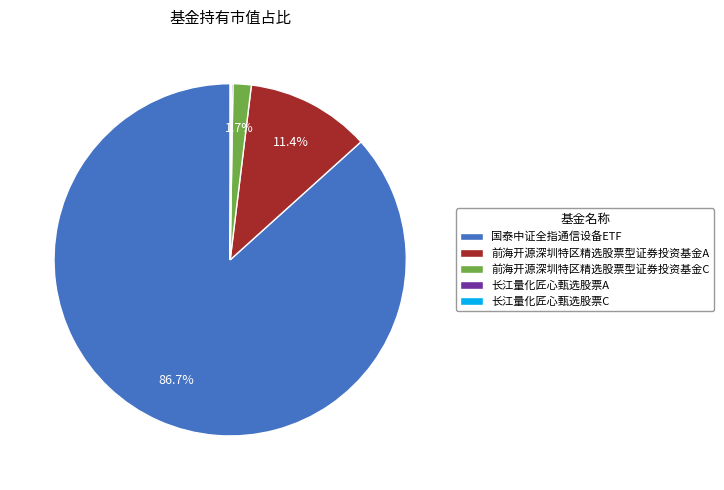

Which category has the biggest portion of the pie?

国泰中证全指通信设备ETF